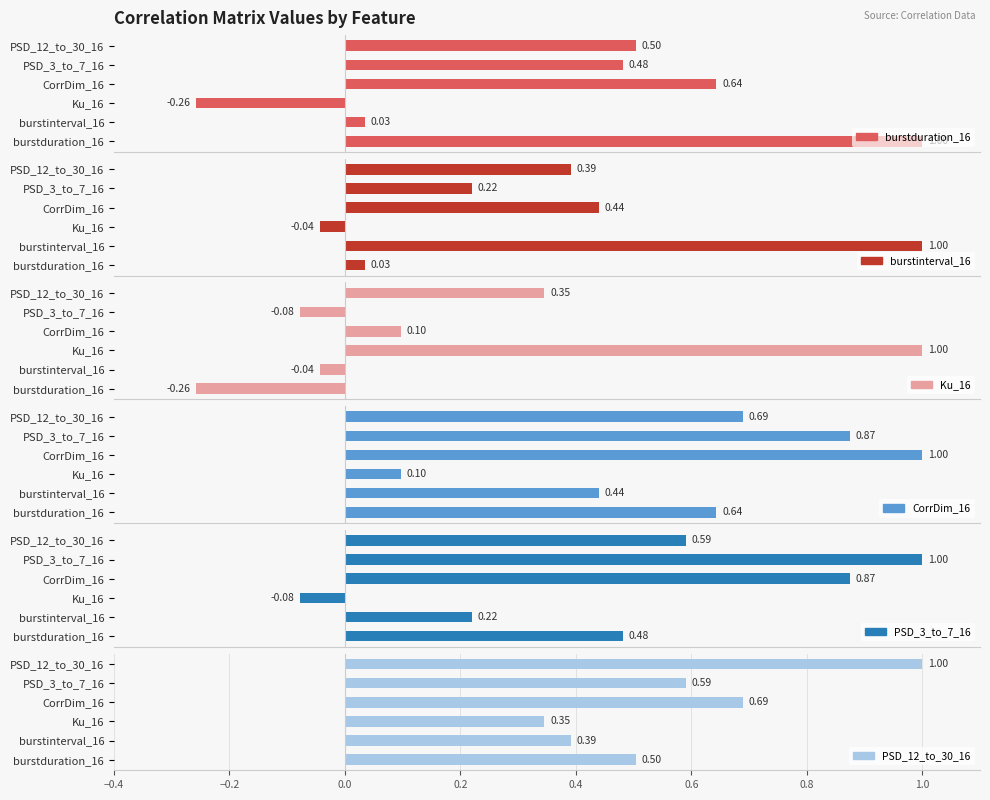

What is the sum of the CorrDim_16 values at PSD_12_to_30_16 and burstinterval_16?

1.1